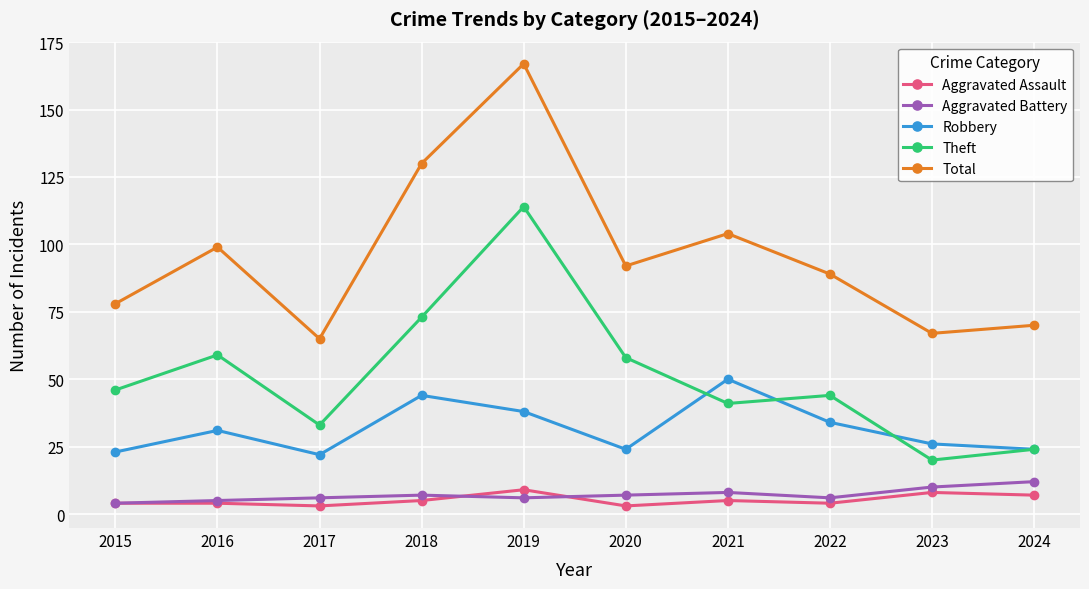

At 2022, list the series in order from smallest to largest.

Aggravated Assault, Aggravated Battery, Robbery, Theft, Total